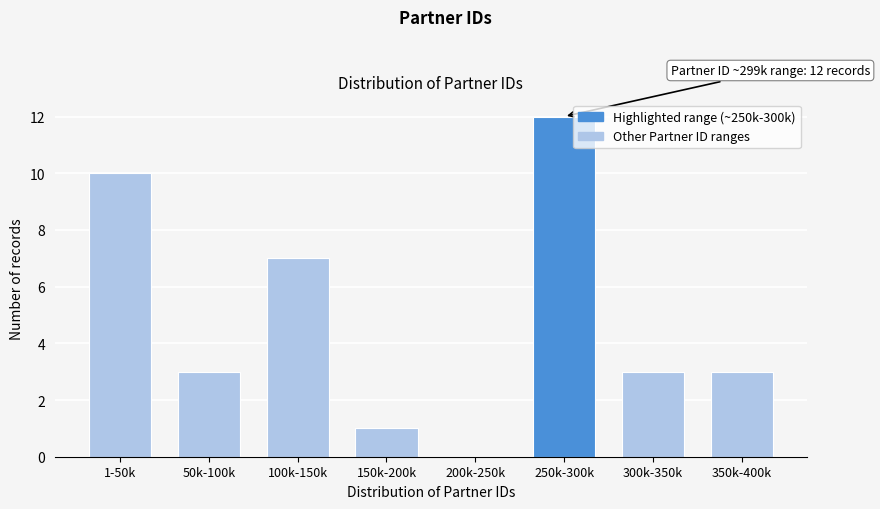

Reading left to right, what are all the values shown in this chart?

1-50k=10	50k-100k=3	100k-150k=7	150k-200k=1	200k-250k=0	250k-300k=12	300k-350k=3	350k-400k=3